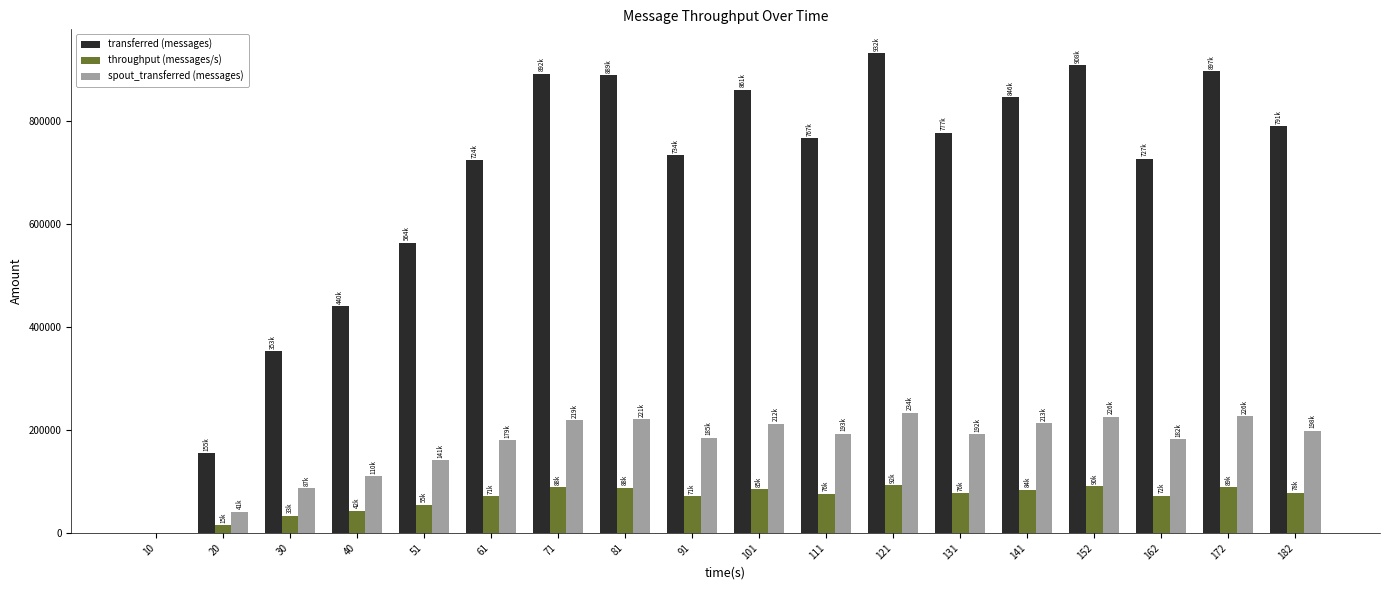

The value of throughput (messages/s) at 10 is 0. True or false?

True